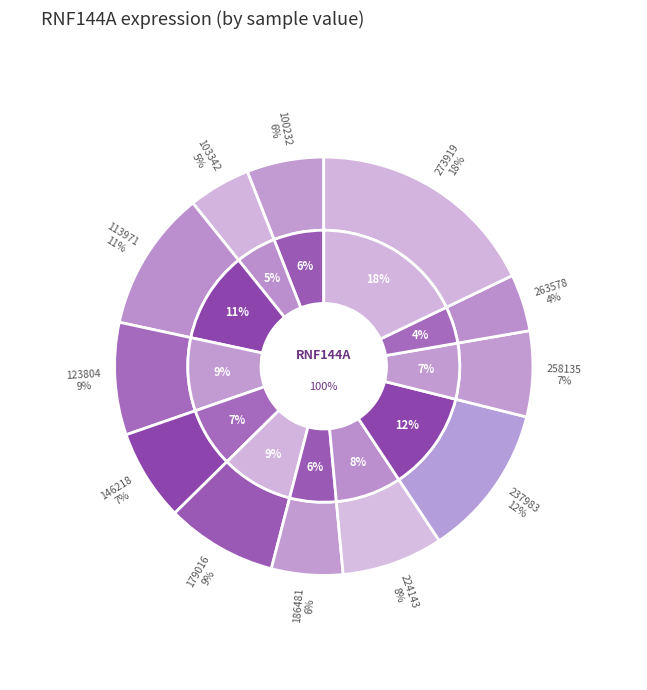

Approximately how many times larger is the value at 186481 compared to 258135?

0.8